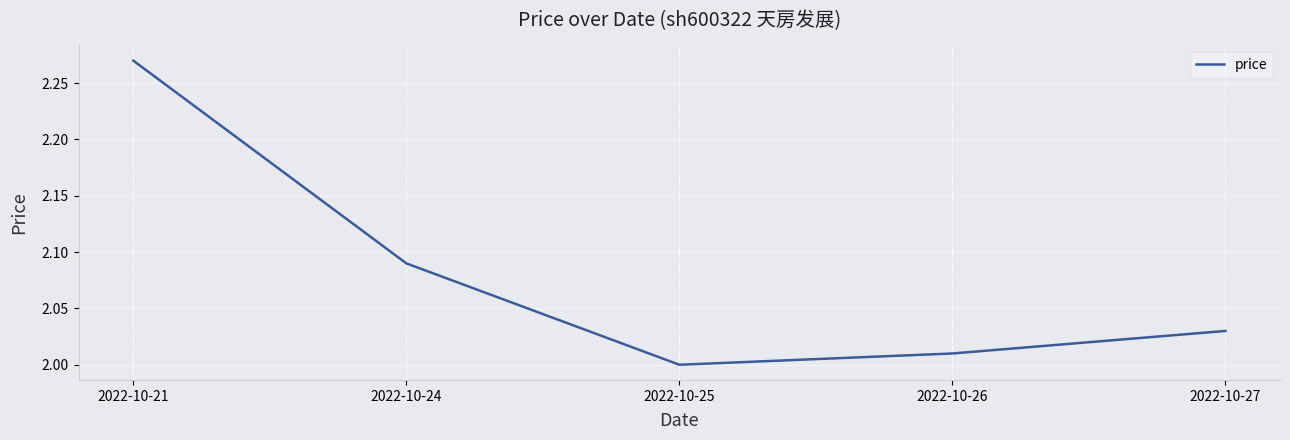

Which category has the lowest value across all series?

2022-10-25